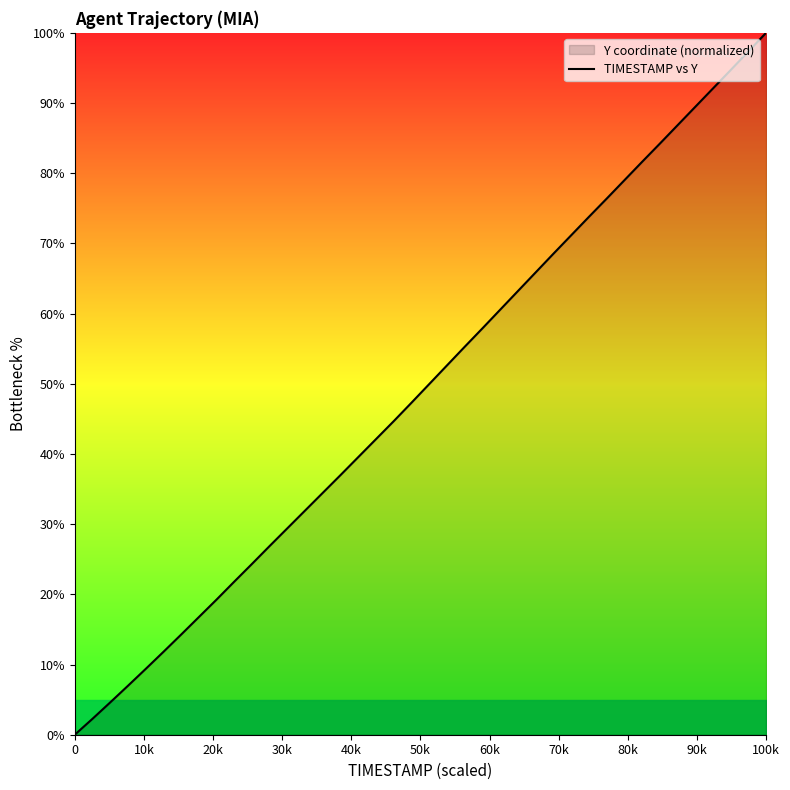

What is the difference between the maximum and minimum values?

100.0